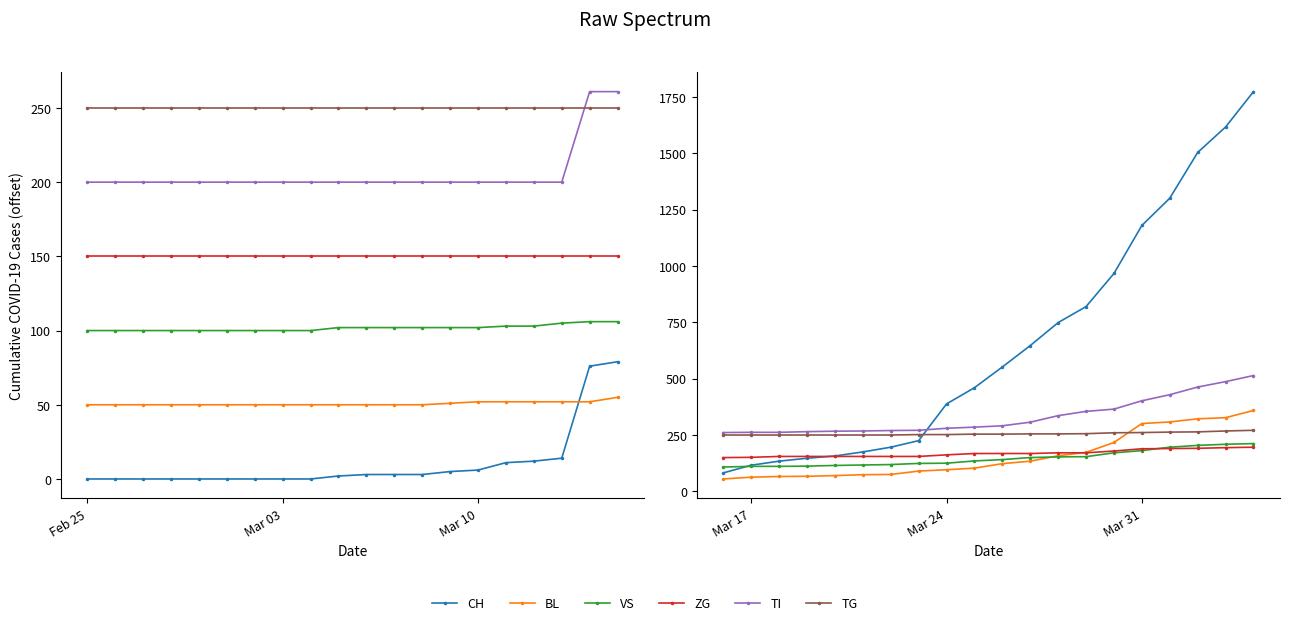

How many intersections are there between ZG and BL?

1